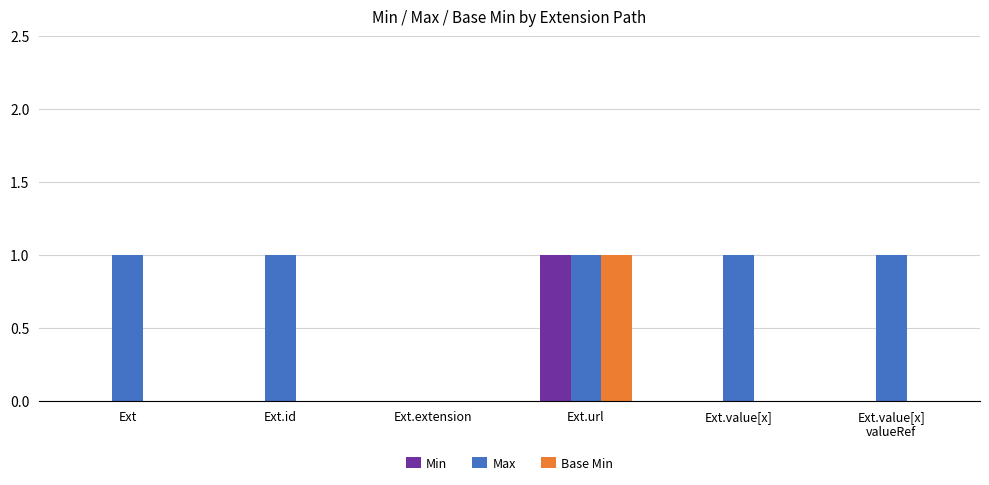

At which category is the sum across all series the highest?

Ext.url